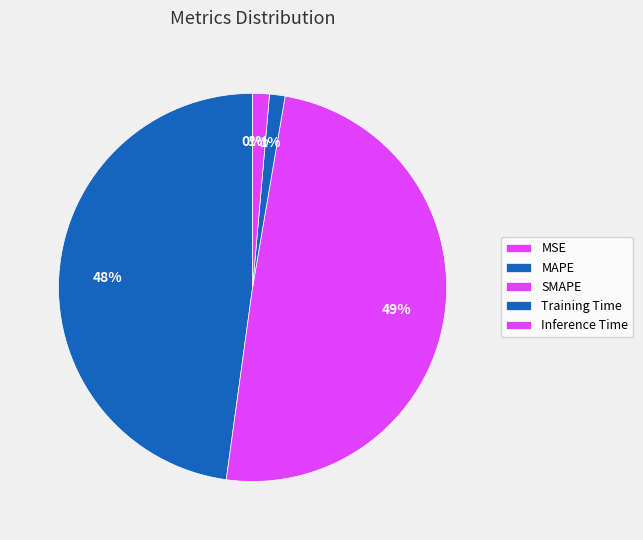

What is the change in value from MSE to SMAPE?

+6.9